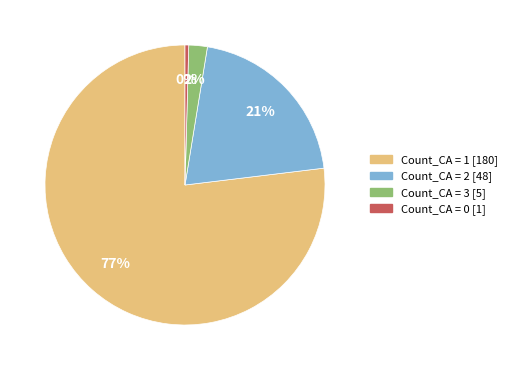

Is there a majority slice in this chart?

Yes